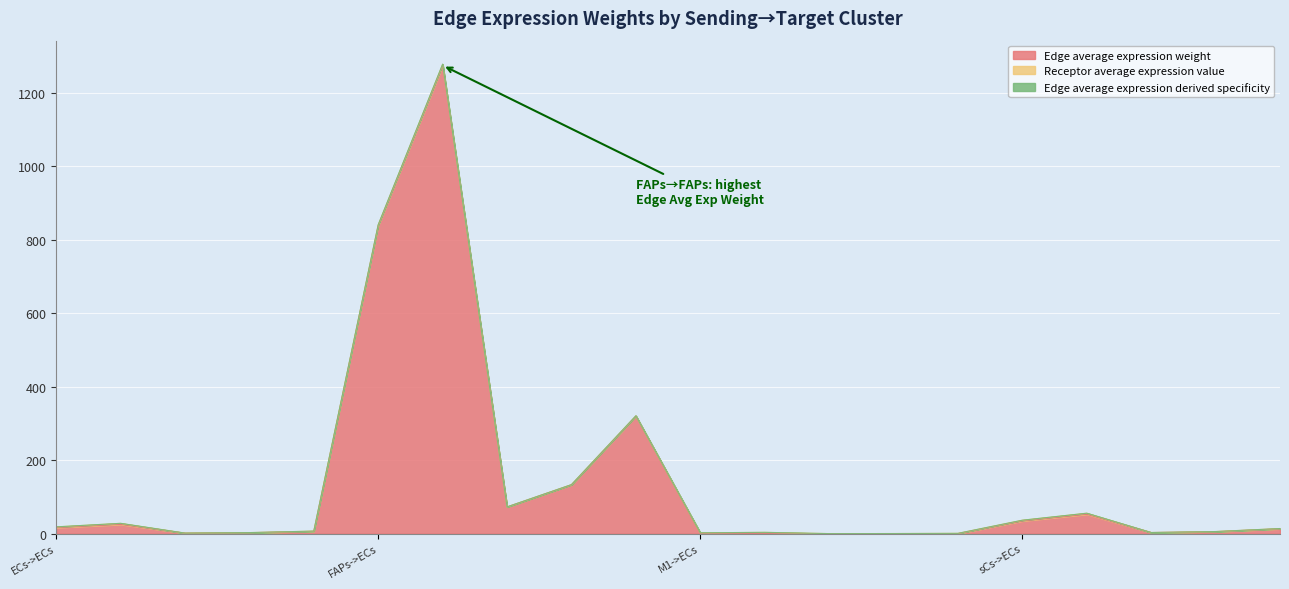

True or false: Edge average expression derived specificity and Edge average expression weight intersect in this chart.

False